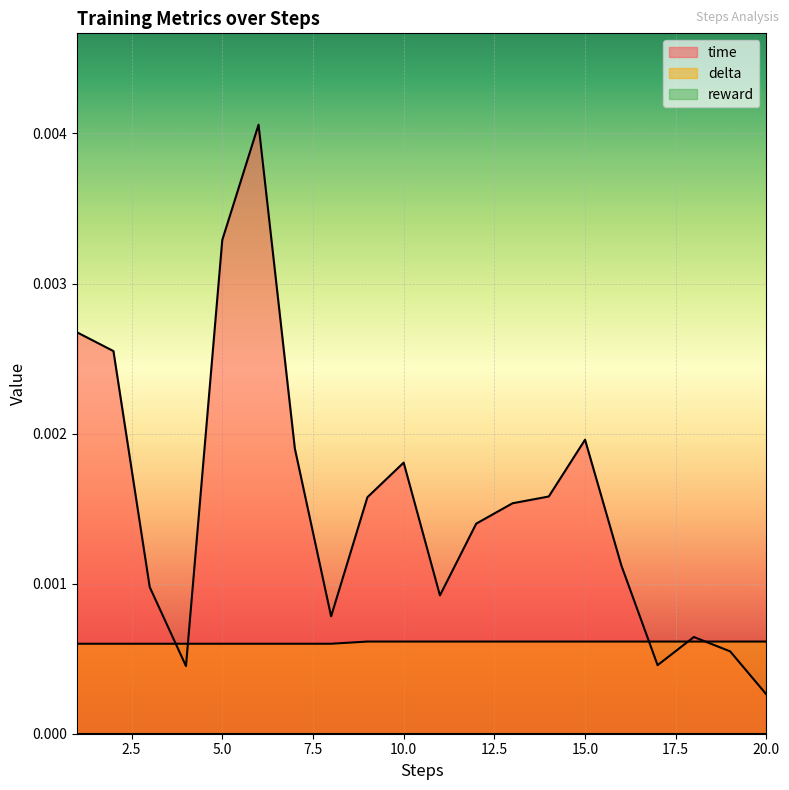

Is it true that time equals 0.0 at 16?

True